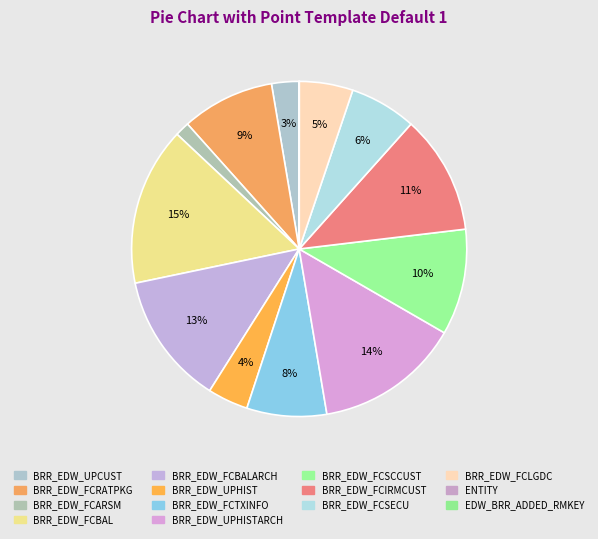

How many segments does this pie chart have?

14